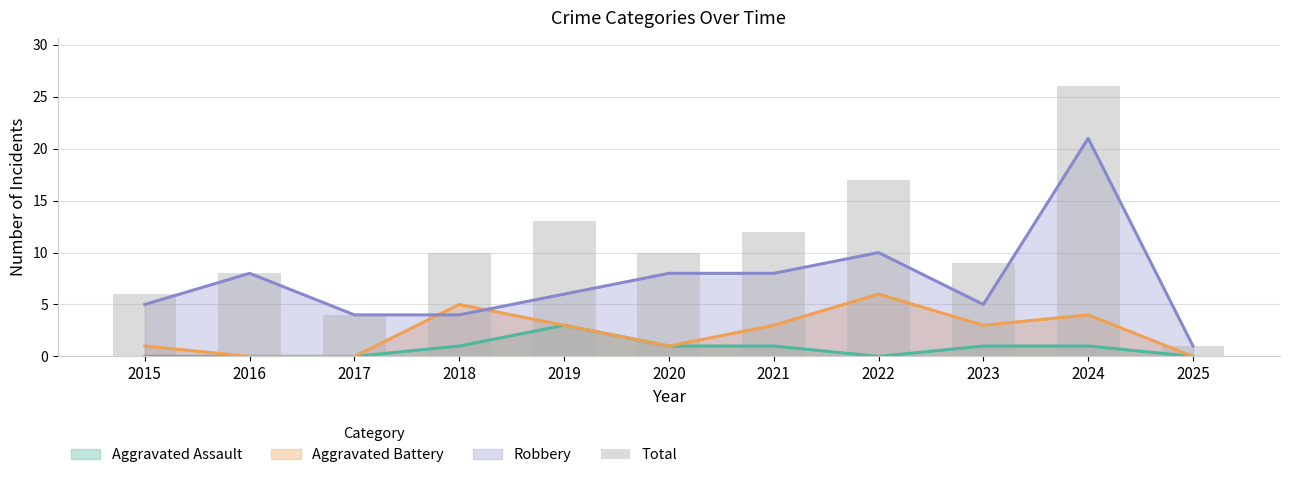

Approximately how many times larger is the value at 2024 compared to 2015?

4.3